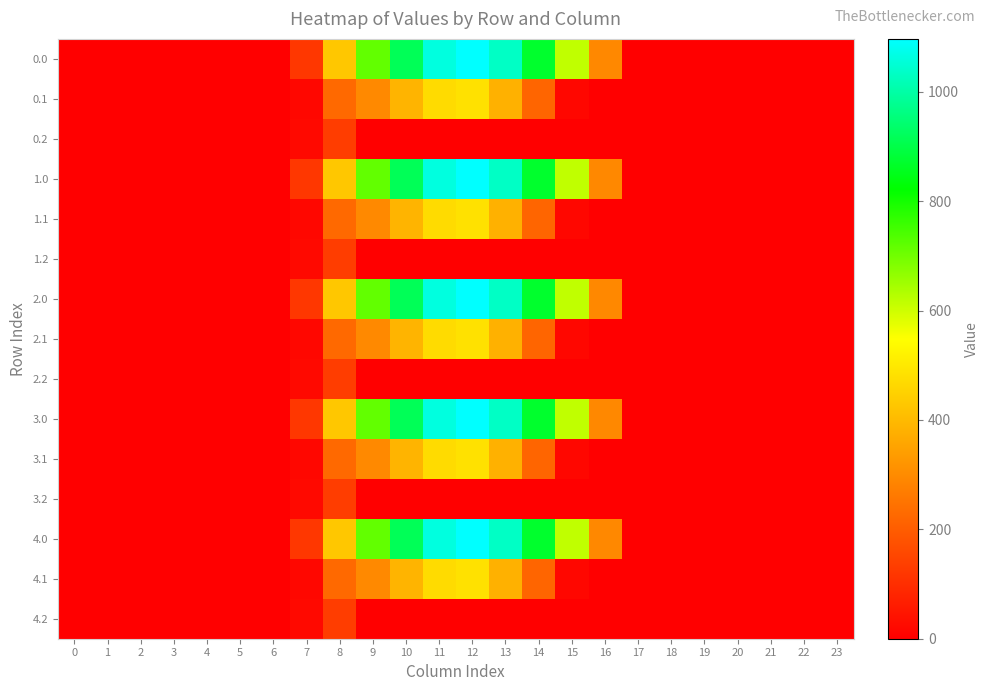

At which category is the sum across all series the highest?

12